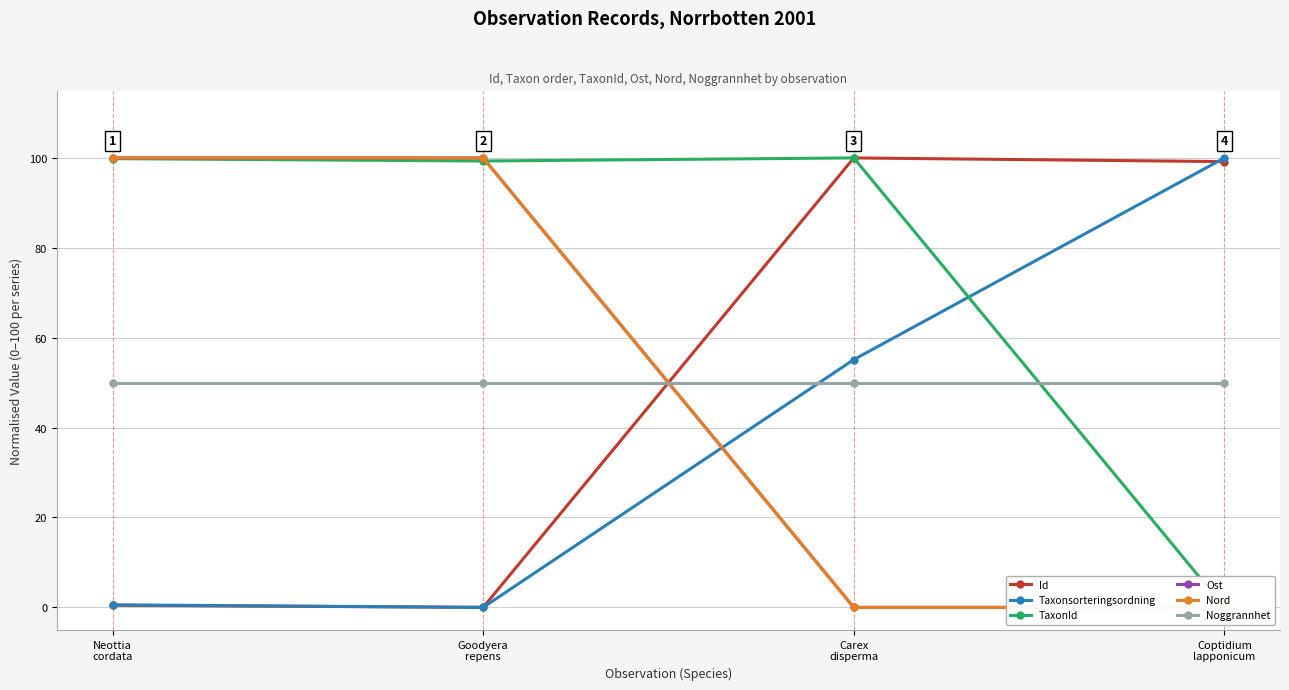

Which category has the lowest value across all series?

Goodyera
repens